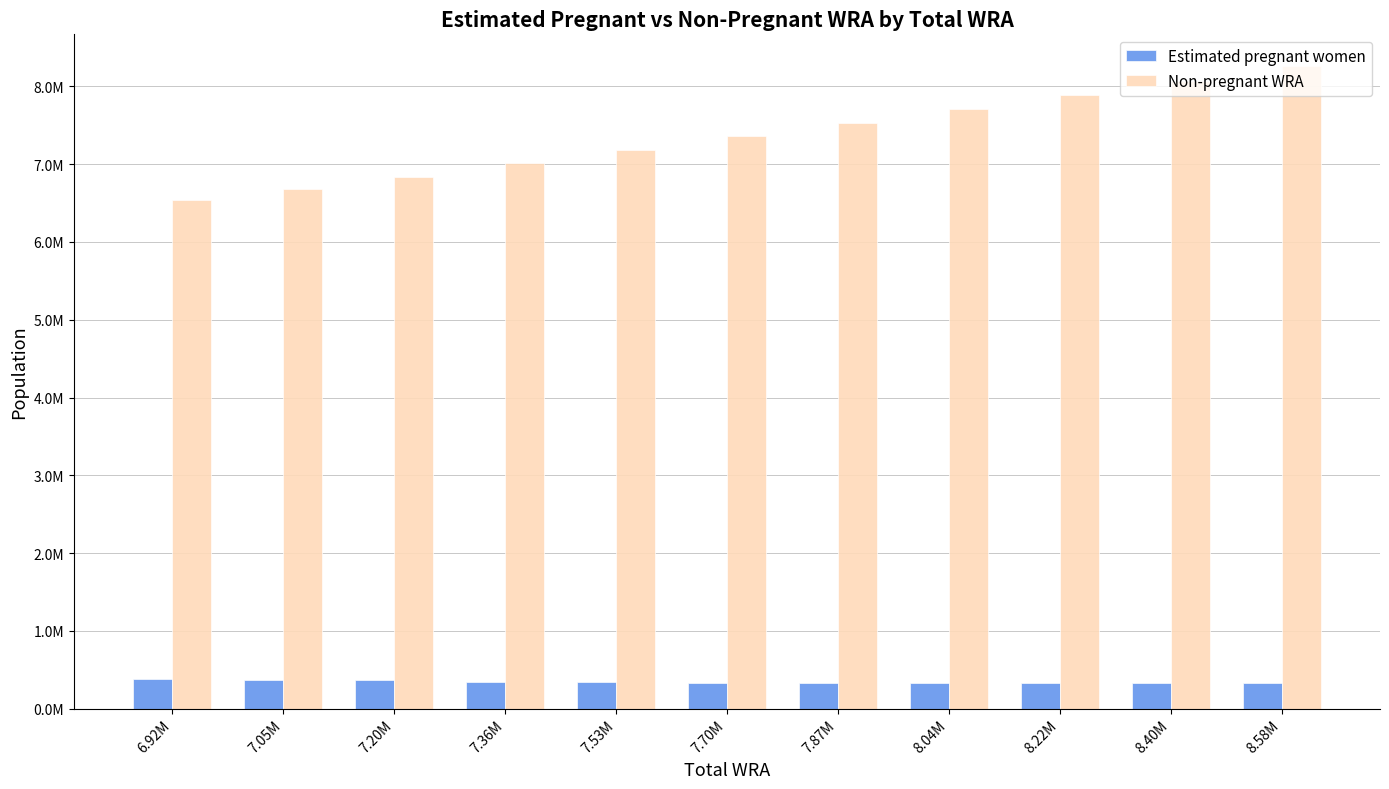

The Estimated pregnant women series shows 366030.3 at 7.20M. True or false?

True